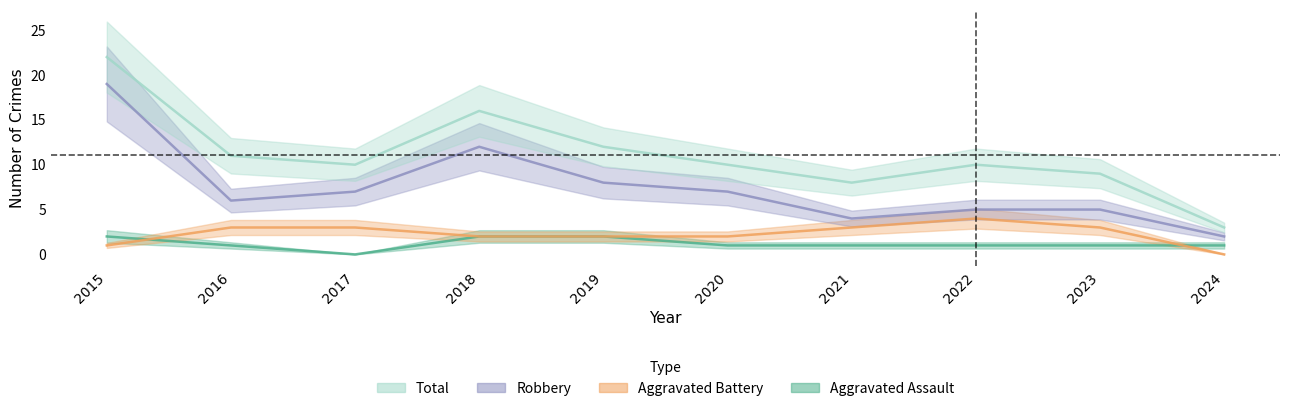

True or false: Aggravated Battery and Total intersect in this chart.

False